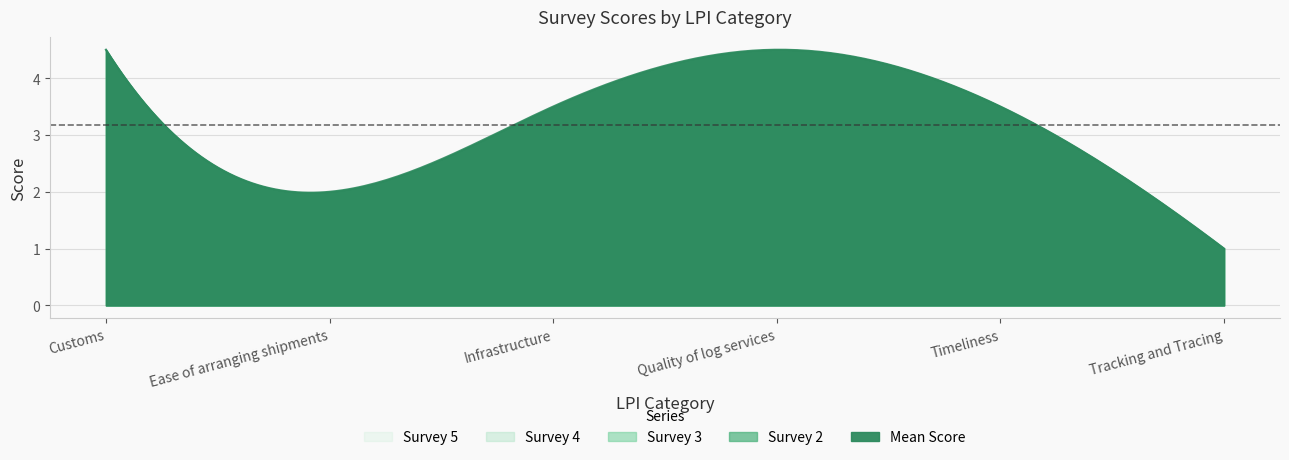

What is the value of the survey_3 point at the 1st from the left?

4.6